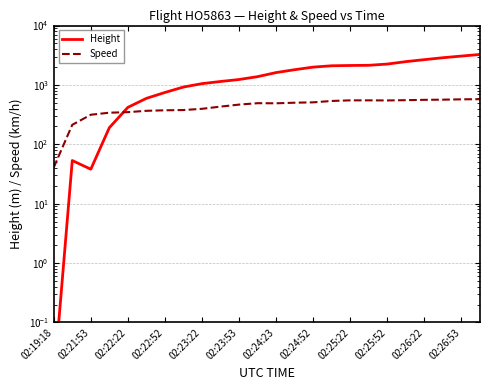

Rank the series at 02:26:53 from lowest to highest value.

Speed, Height